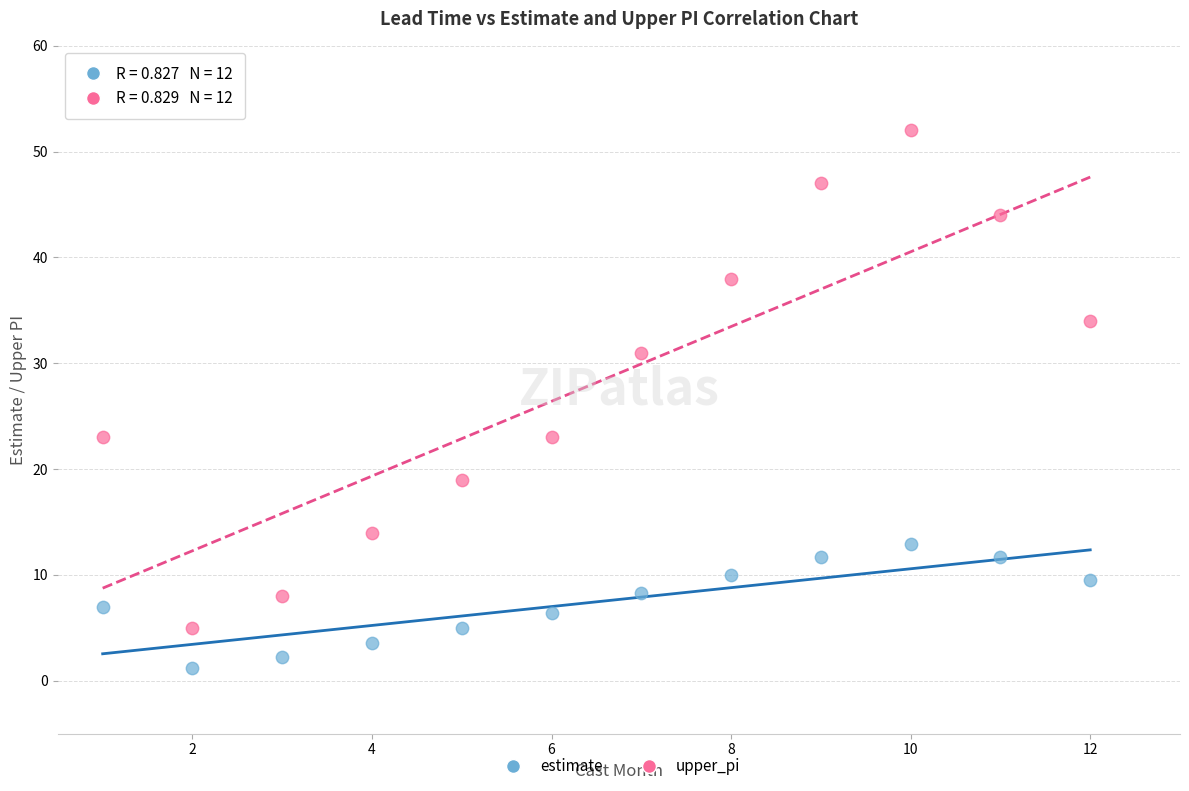

Which series contains the lowest Y value?

estimate